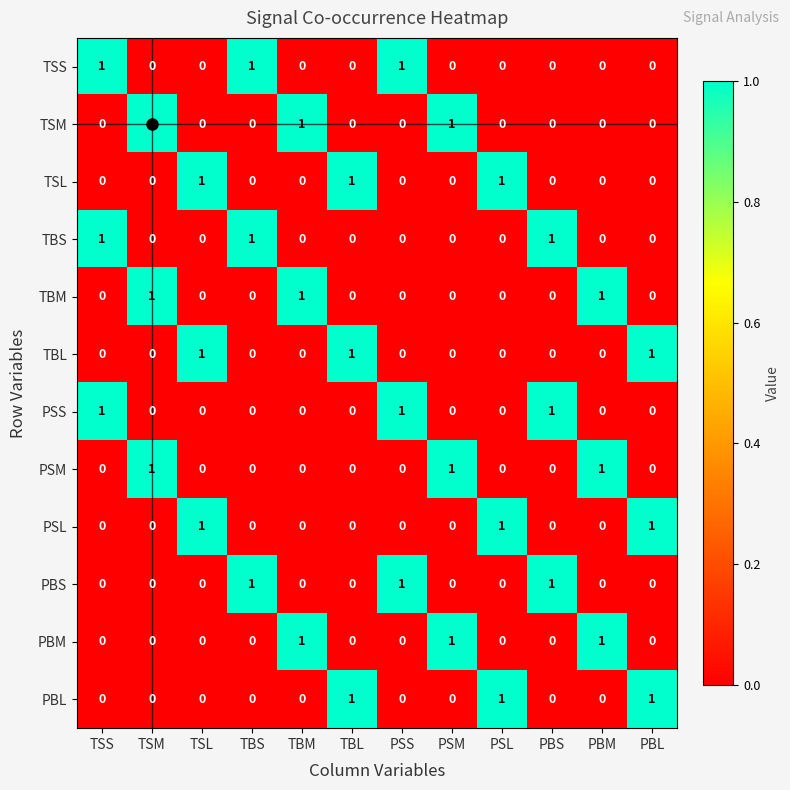

Count the number of categories in the chart.

12